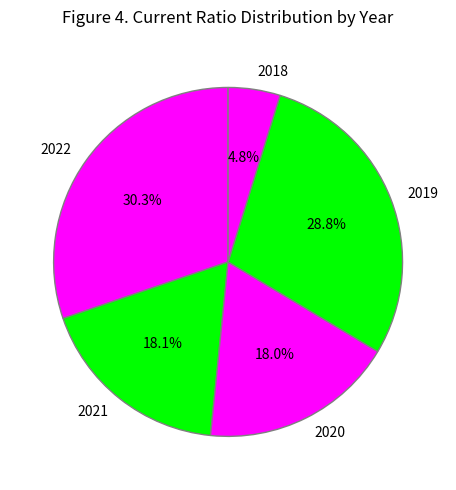

Which slice is the largest?

2022